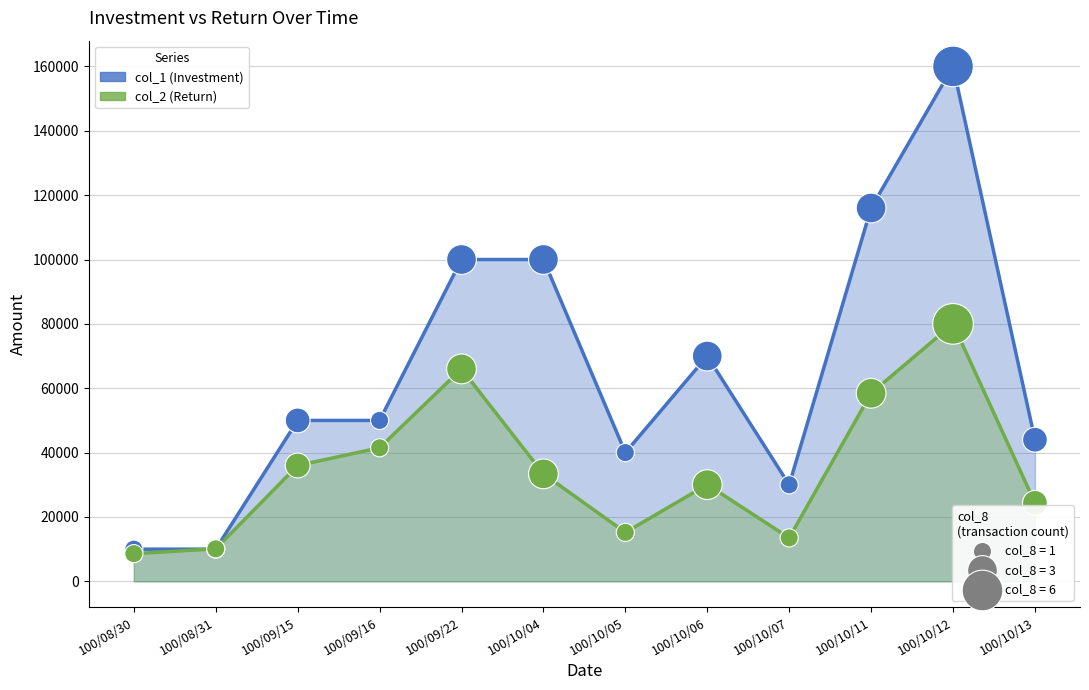

Which series reaches the maximum Y coordinate?

col_1 (Investment)